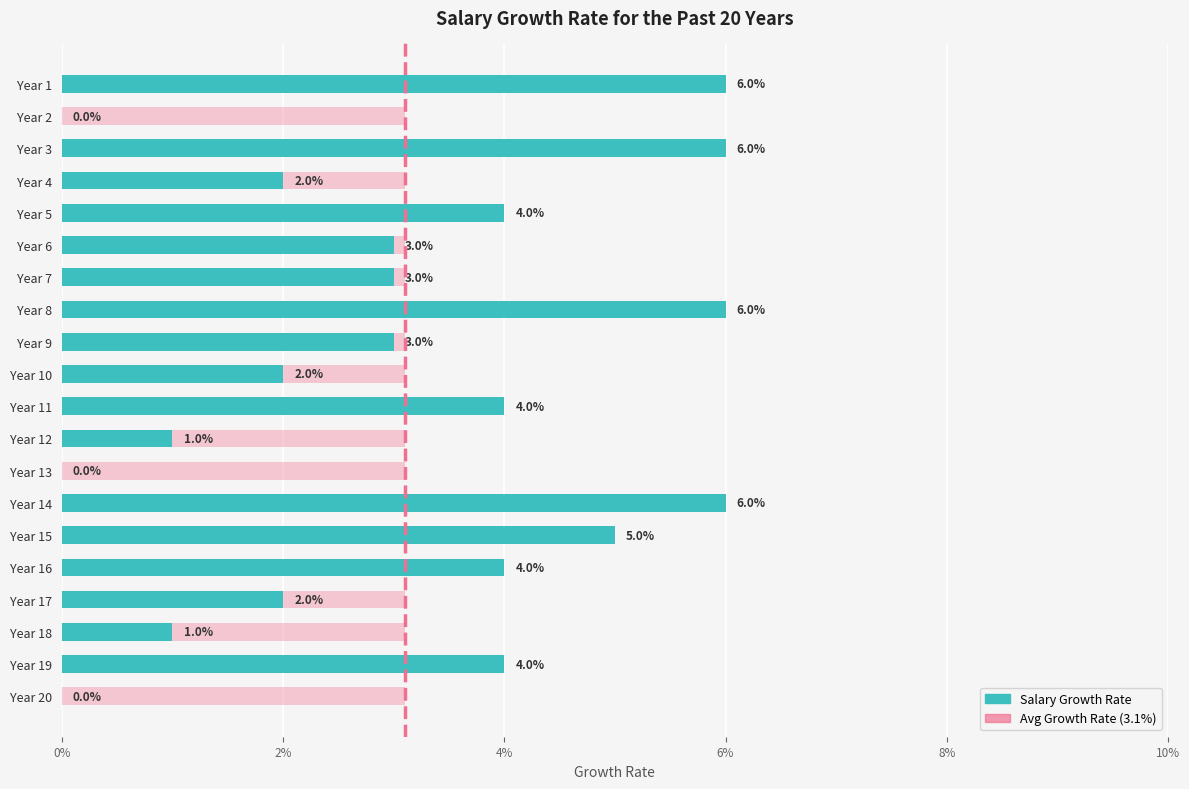

The value of Avg Growth Rate at 15 is 0.9. True or false?

False